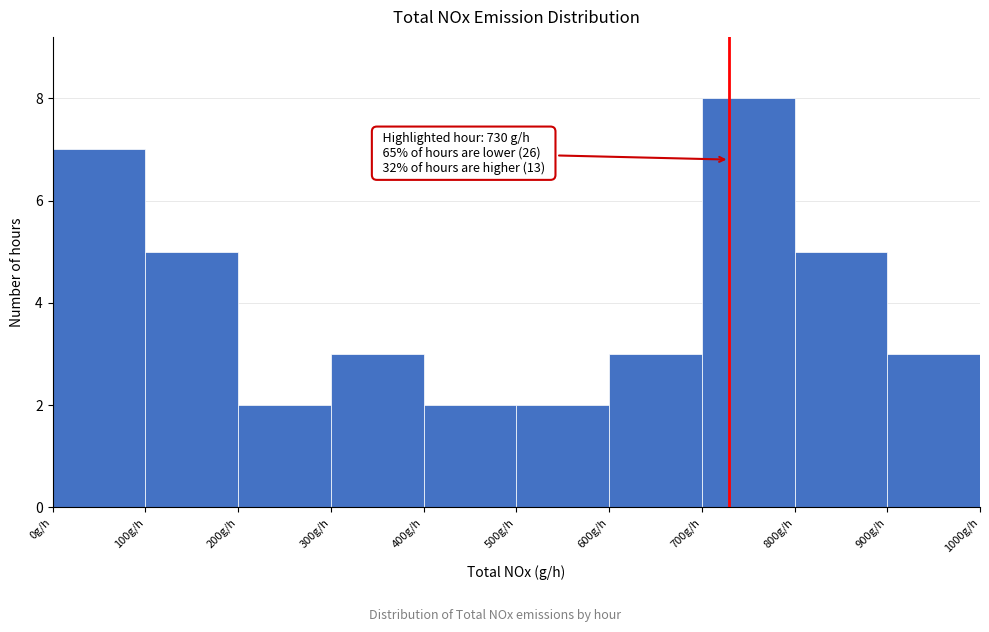

Over which range of the x-axis is the bar tallest?

700 to 800